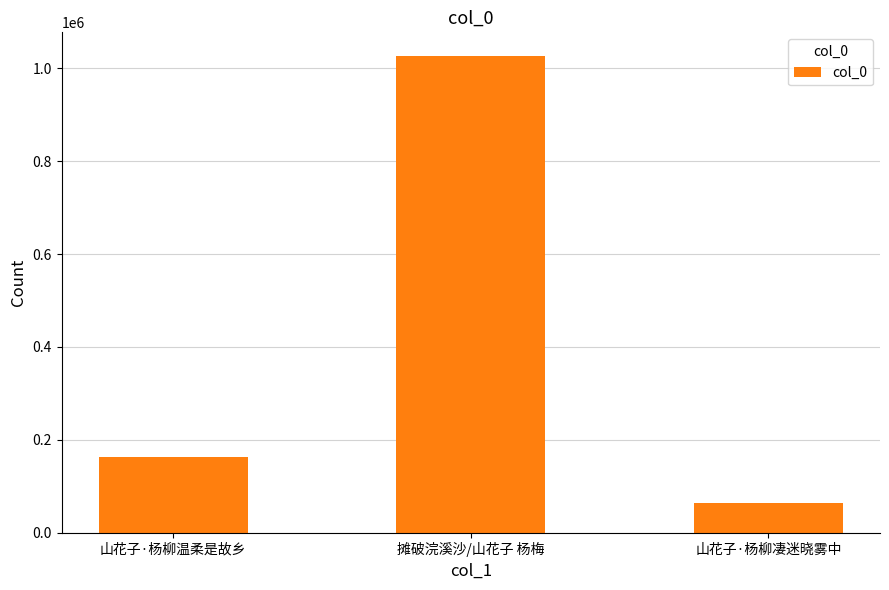

Approximately how many times larger is the value at 山花子·杨柳凄迷晓雾中 compared to 山花子·杨柳温柔是故乡?

0.4